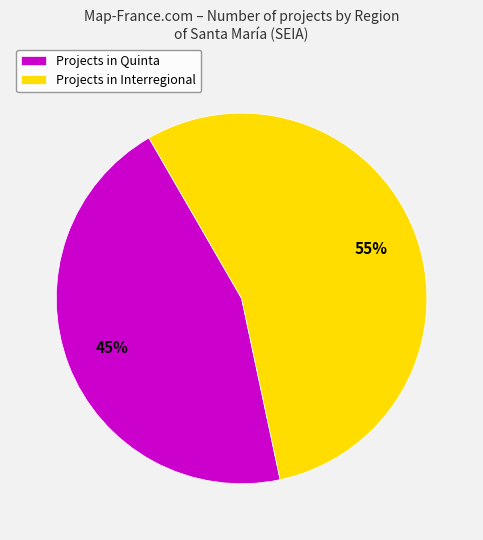

Between Projects in Interregional and Projects in Quinta, which is larger?

Projects in Interregional